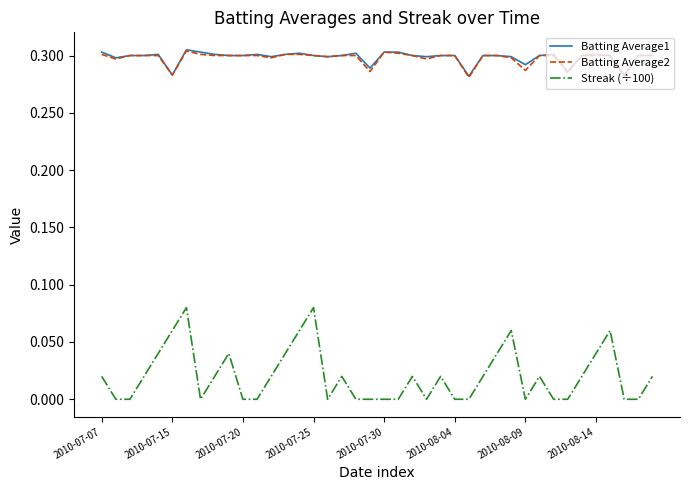

Does the chart have visible grid lines?

No